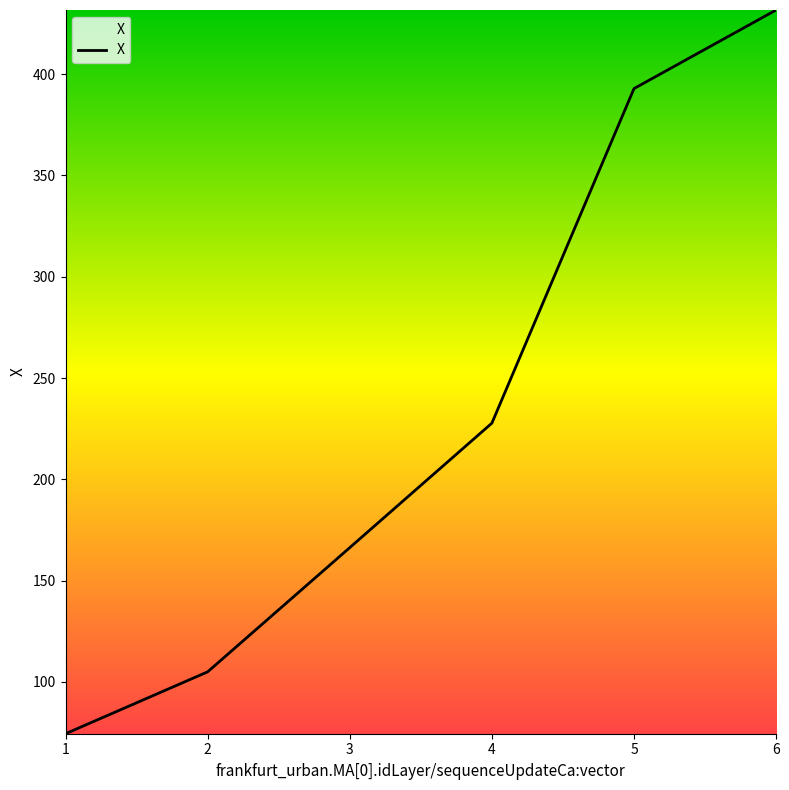

Where does the data first go above 227?

4